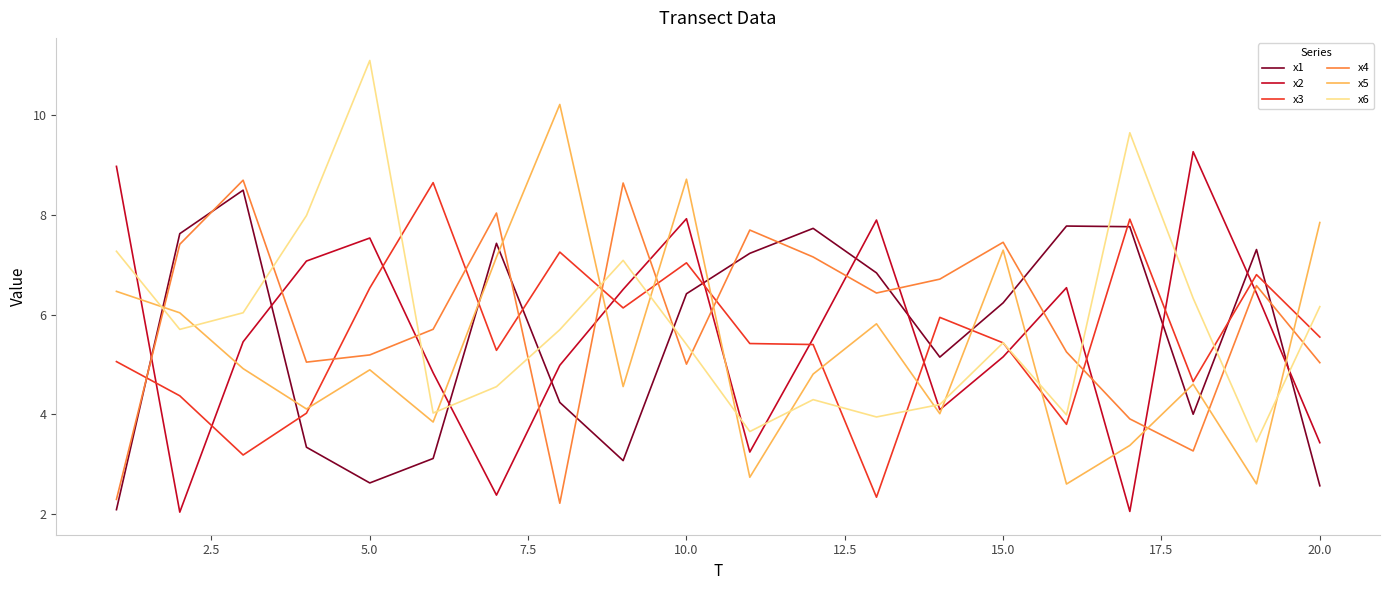

What is the minimum value for x6?

3.4